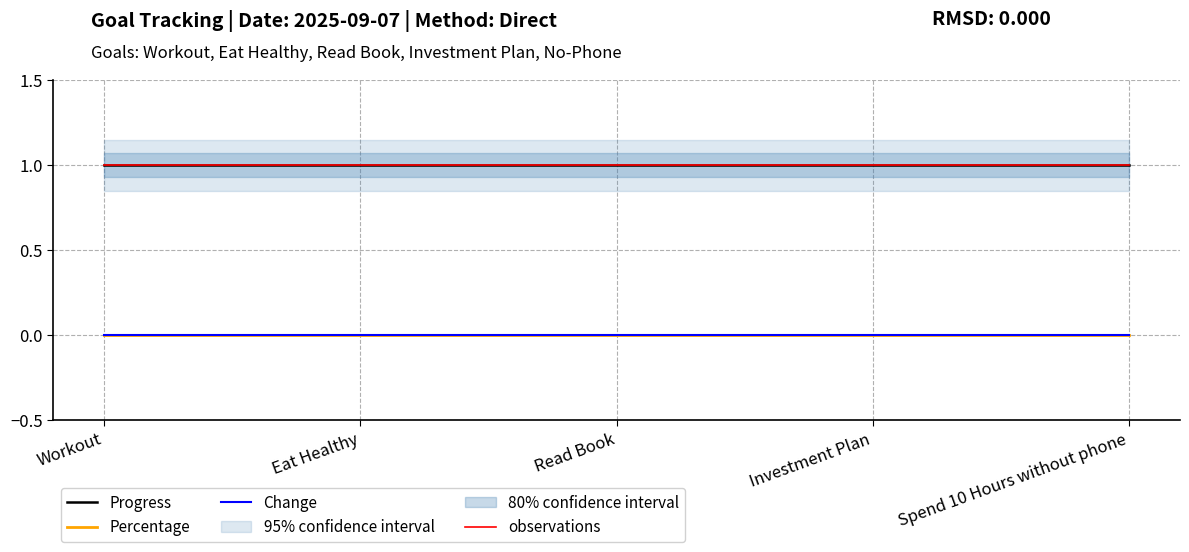

True or false: Progress has more than 2 points higher than both neighbors.

False